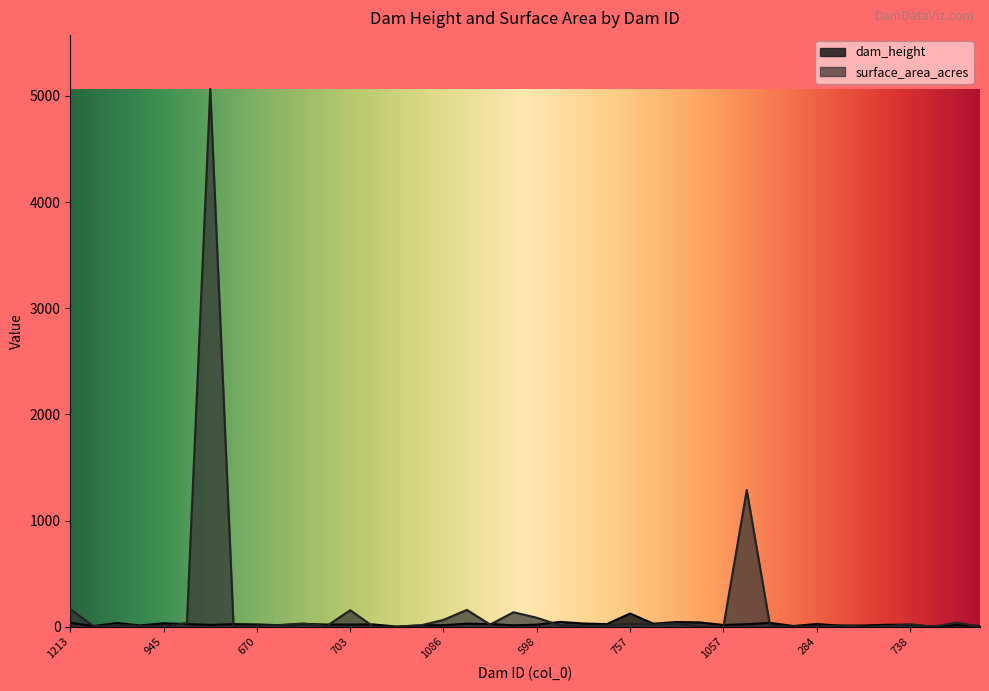

Is it true that dam_height equals 73 at 62?

False